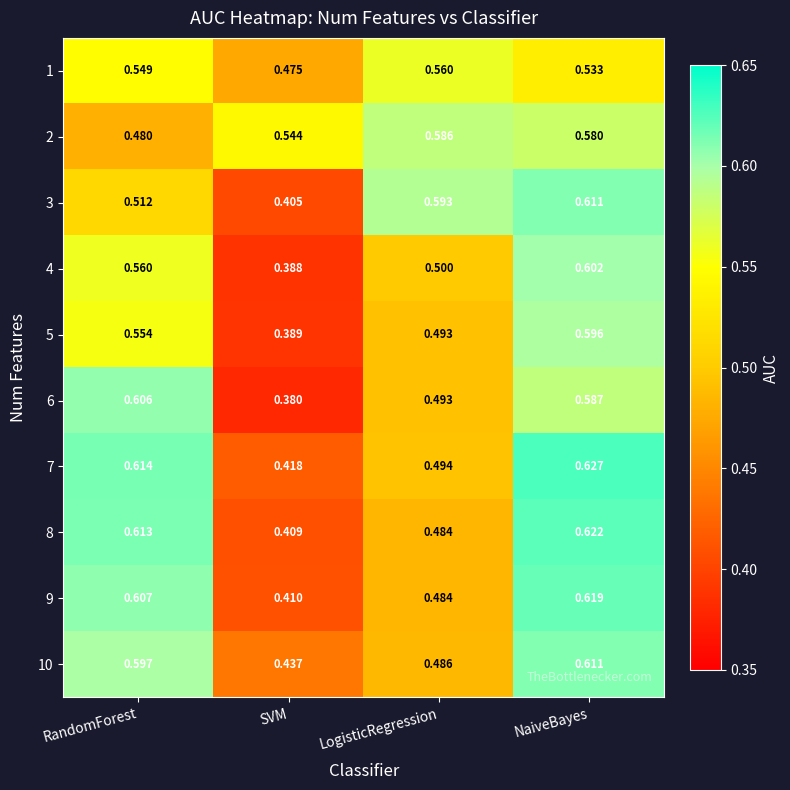

Which series has the largest range (max minus min)?

6